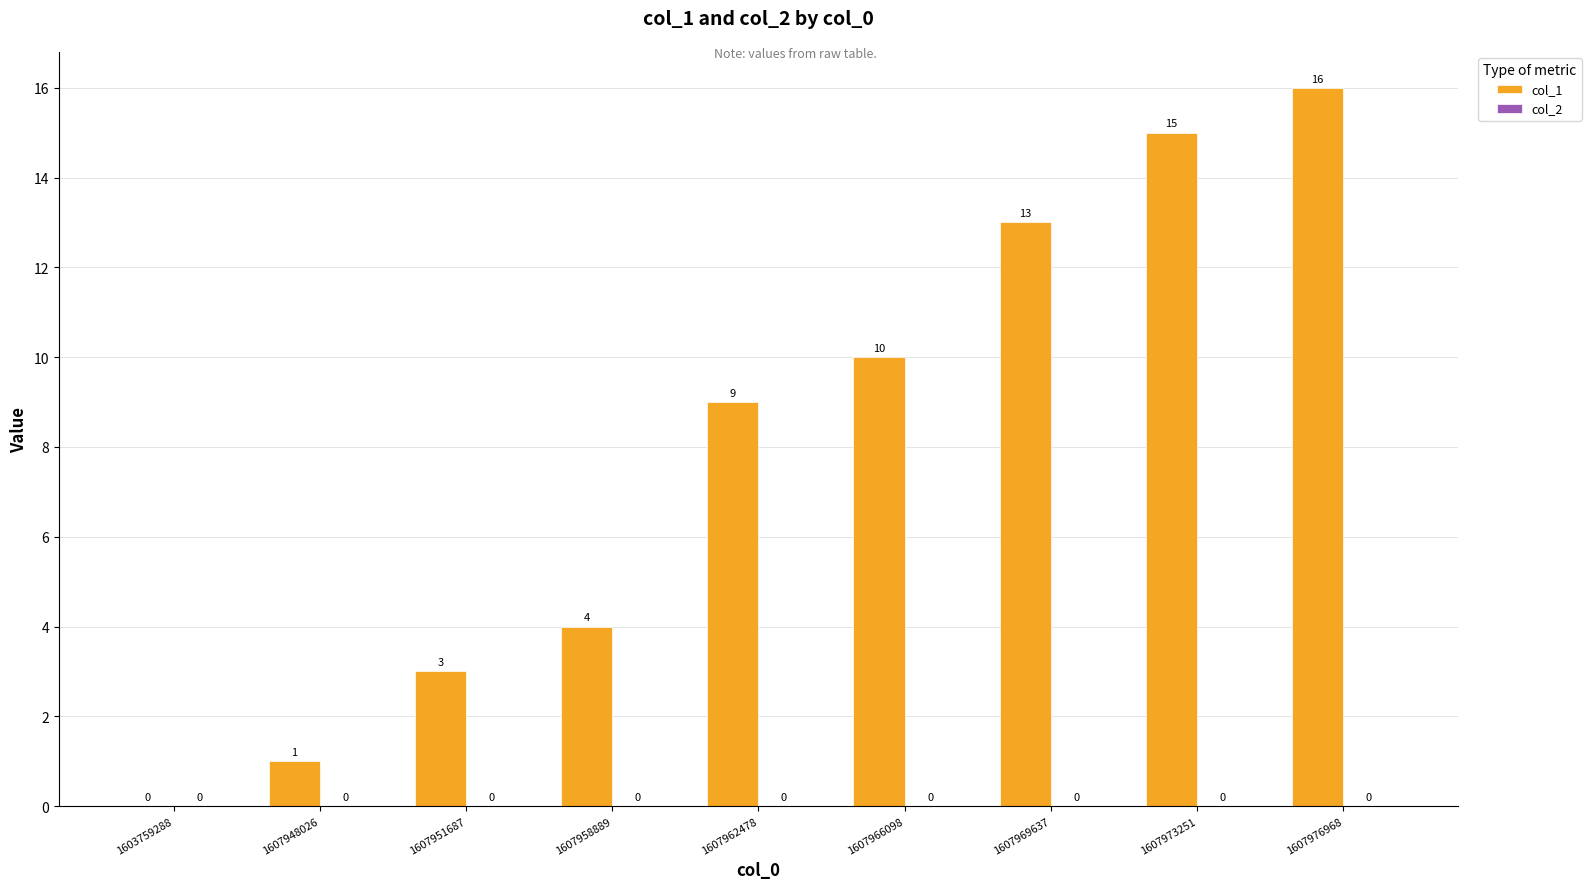

What is the greatest value displayed?

16